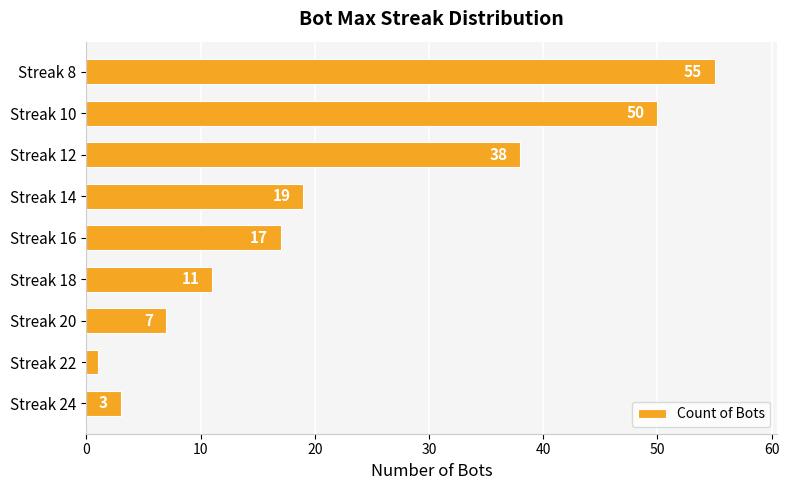

How many series are shown in this chart?

1